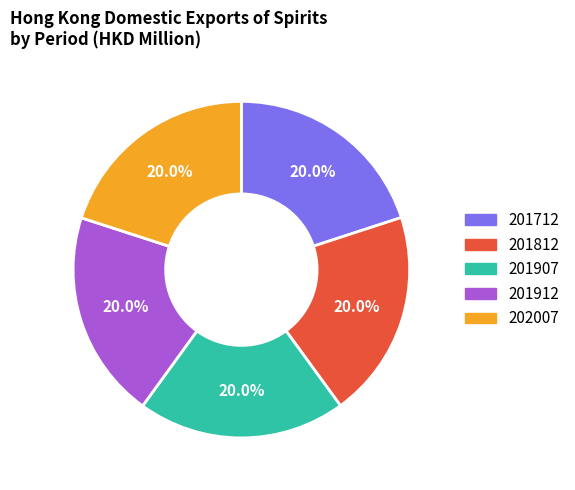

True or false: 201712 accounts for 6% of the total.

False